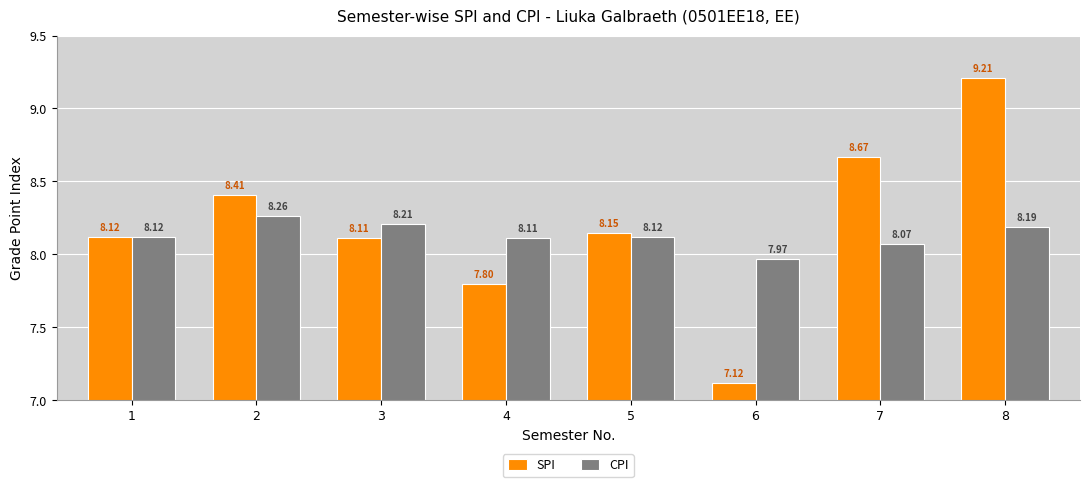

What is the difference between the highest and lowest values at 4?

0.3